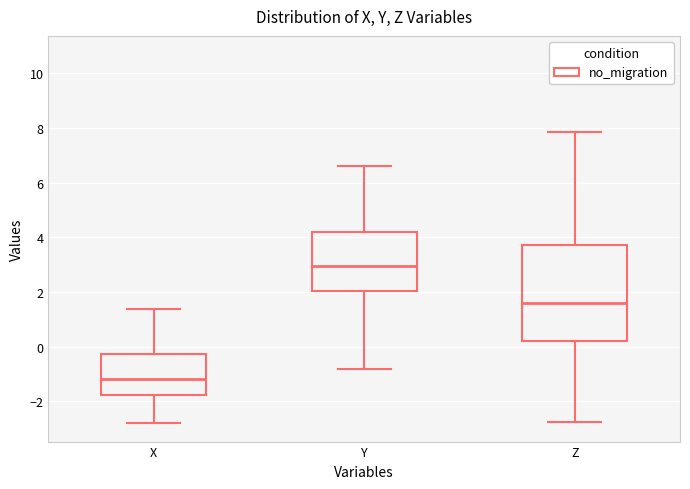

Where does the upper whisker of the box for Z end on the y-axis? The values are not printed on the chart, so give them approximately, as read against the axis.

7.8